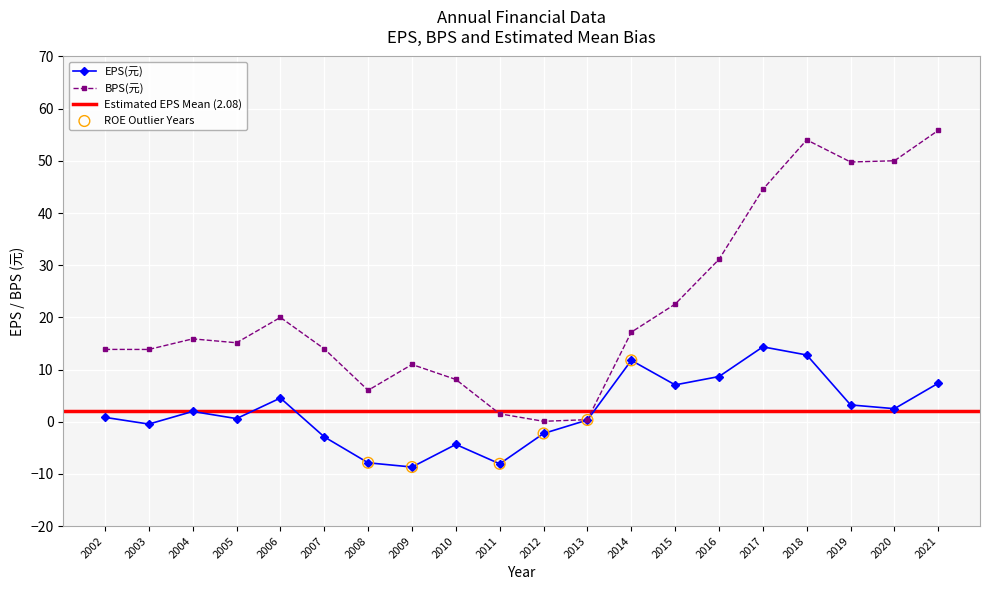

Which series has the largest total across all categories?

BPS